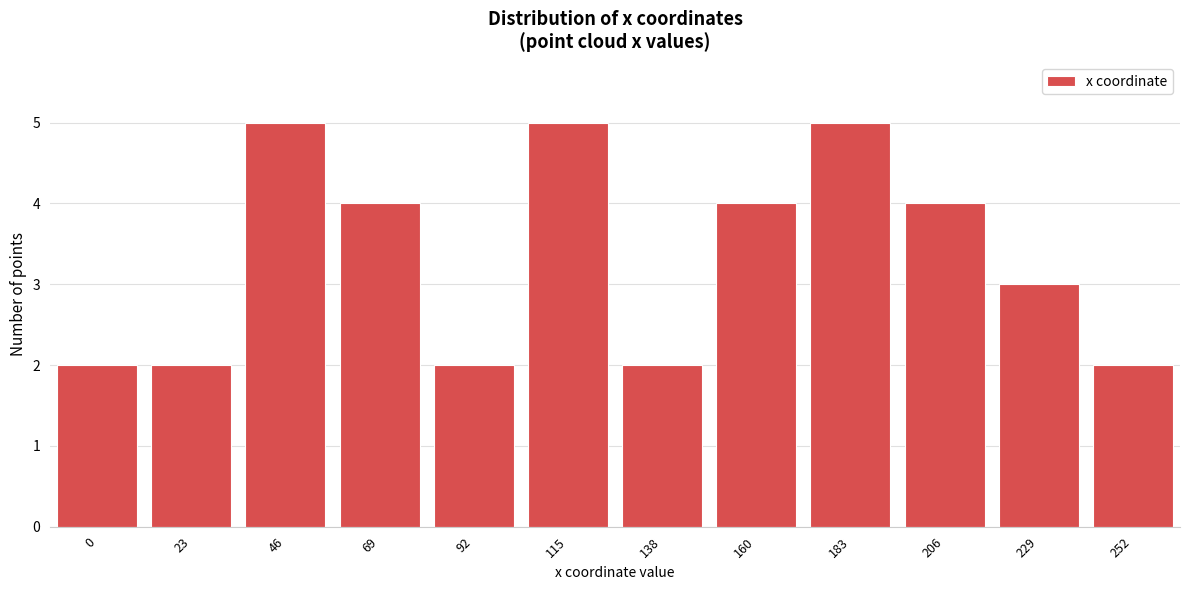

Reading left to right, list all the values displayed in this chart.

0=2	23=2	46=5	69=4	92=2	115=5	138=2	160=4	183=5	206=4	229=3	252=2